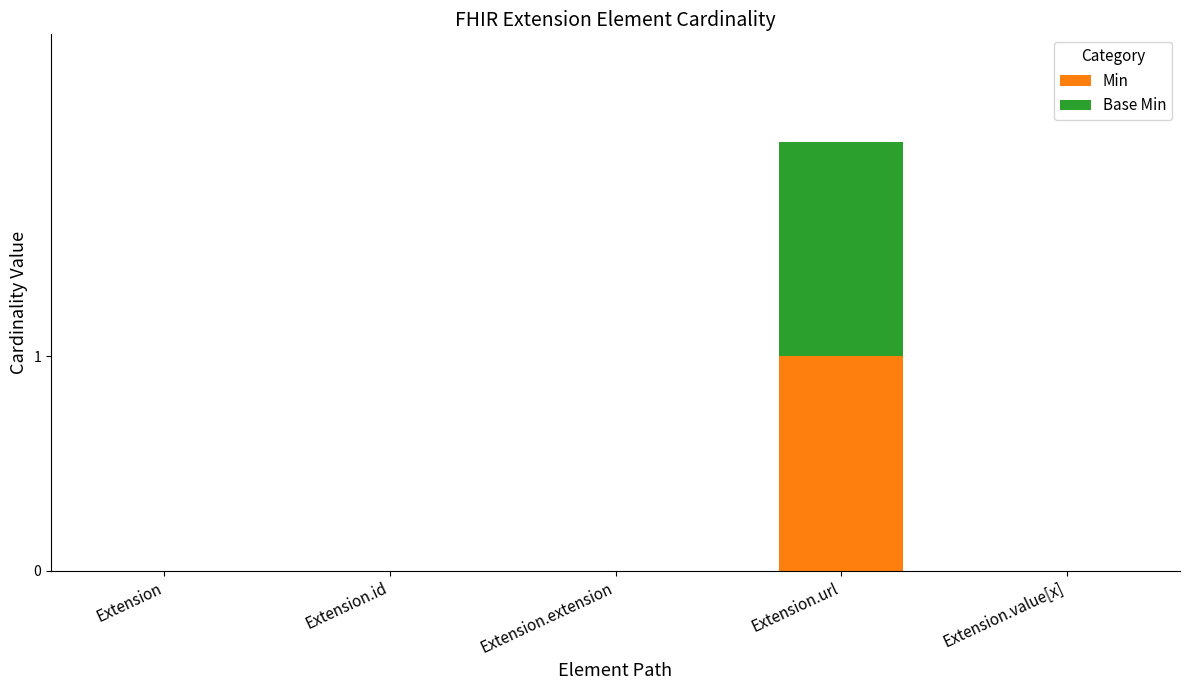

Reading left to right, list the values for the Min series.

Extension=0	Extension.id=0	Extension.extension=0	Extension.url=1	Extension.value[x]=0